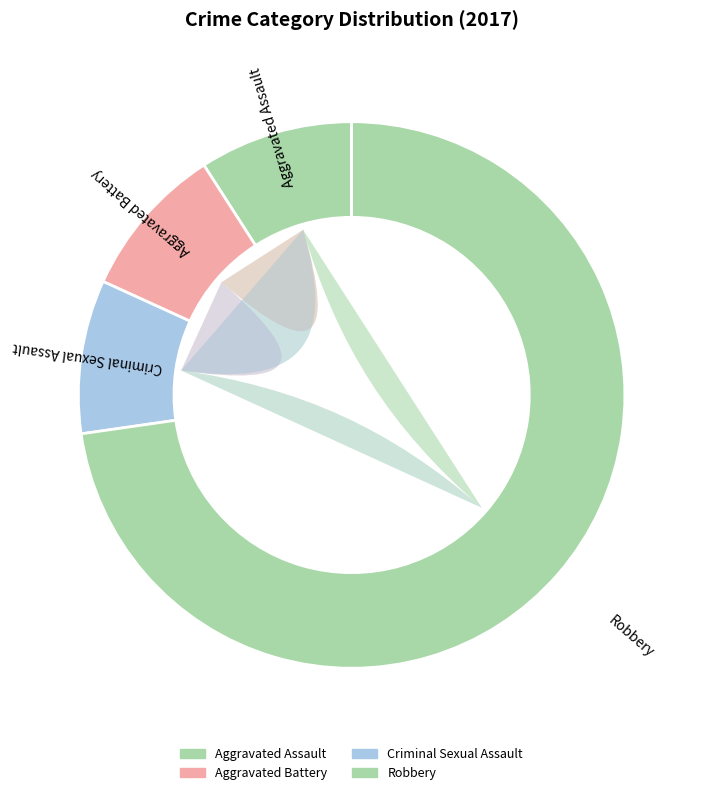

The Aggravated Assault slice represents 21% of the pie. True or false?

False